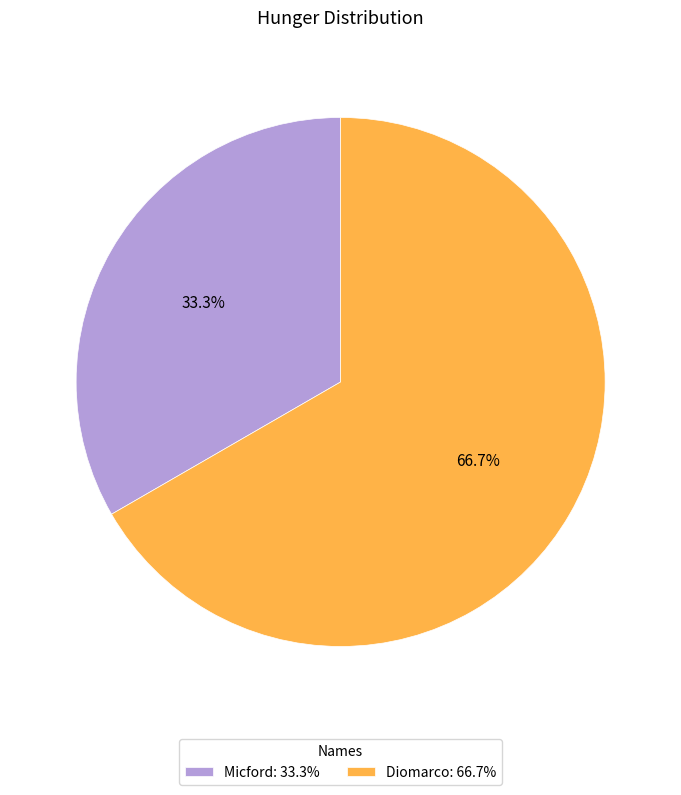

Which category has the biggest portion of the pie?

Diomarco